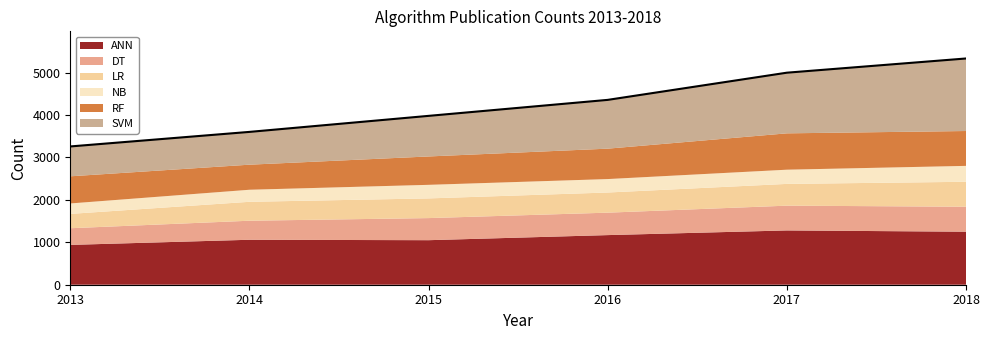

What is the difference between the second highest and minimum values in the ANN series?

311